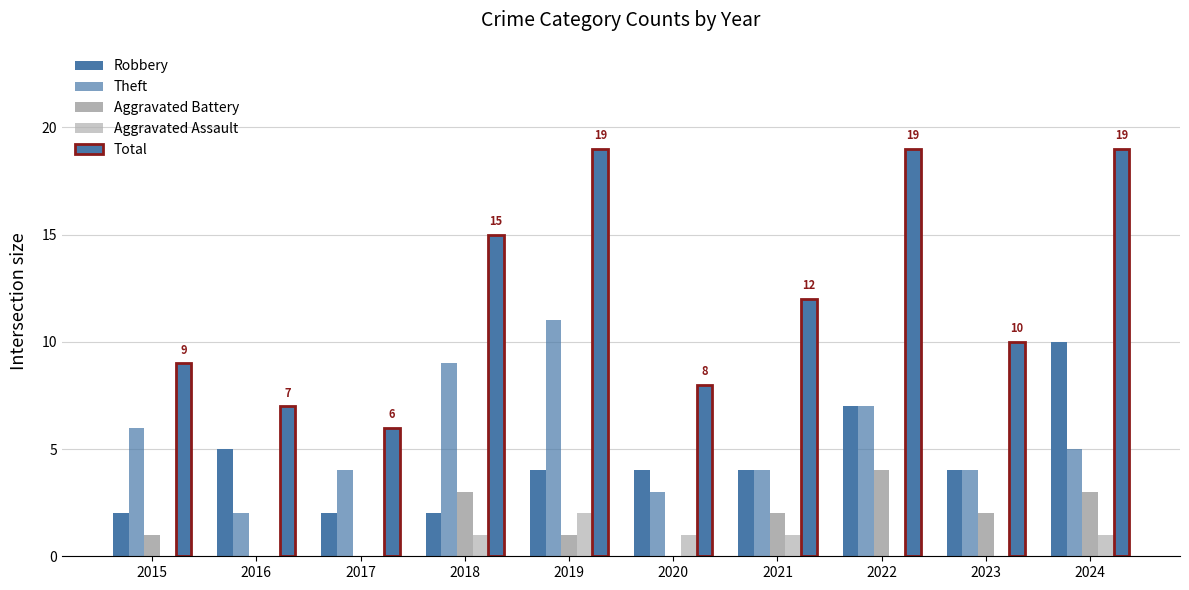

How many categories are shown in the chart?

10